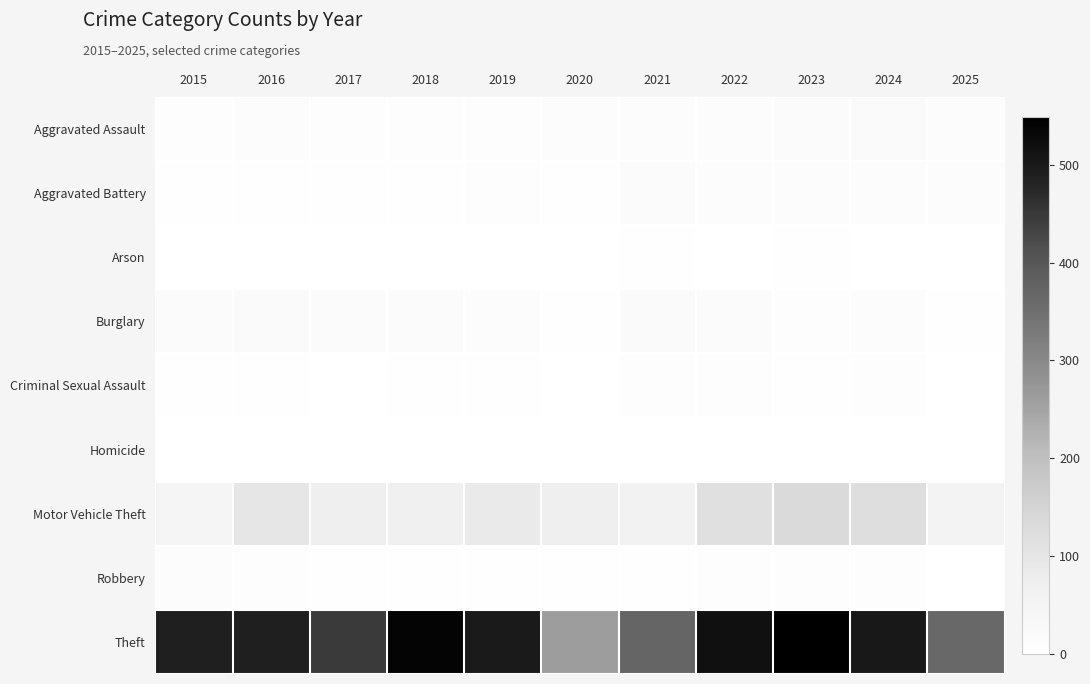

At how many categories does at least one series exceed 331?

10